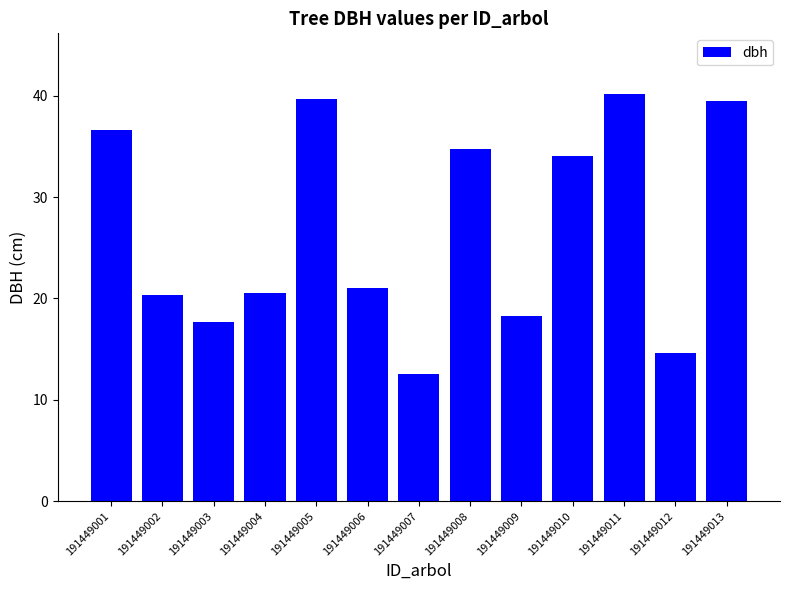

What is the difference between the maximum and second lowest values?

25.5